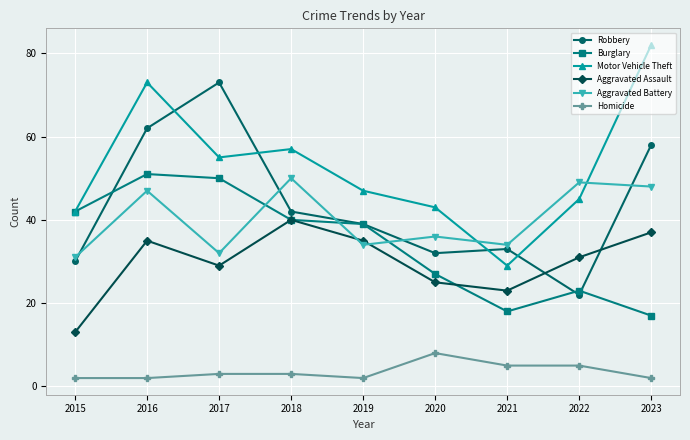

Which category has the highest value across all series?

2023